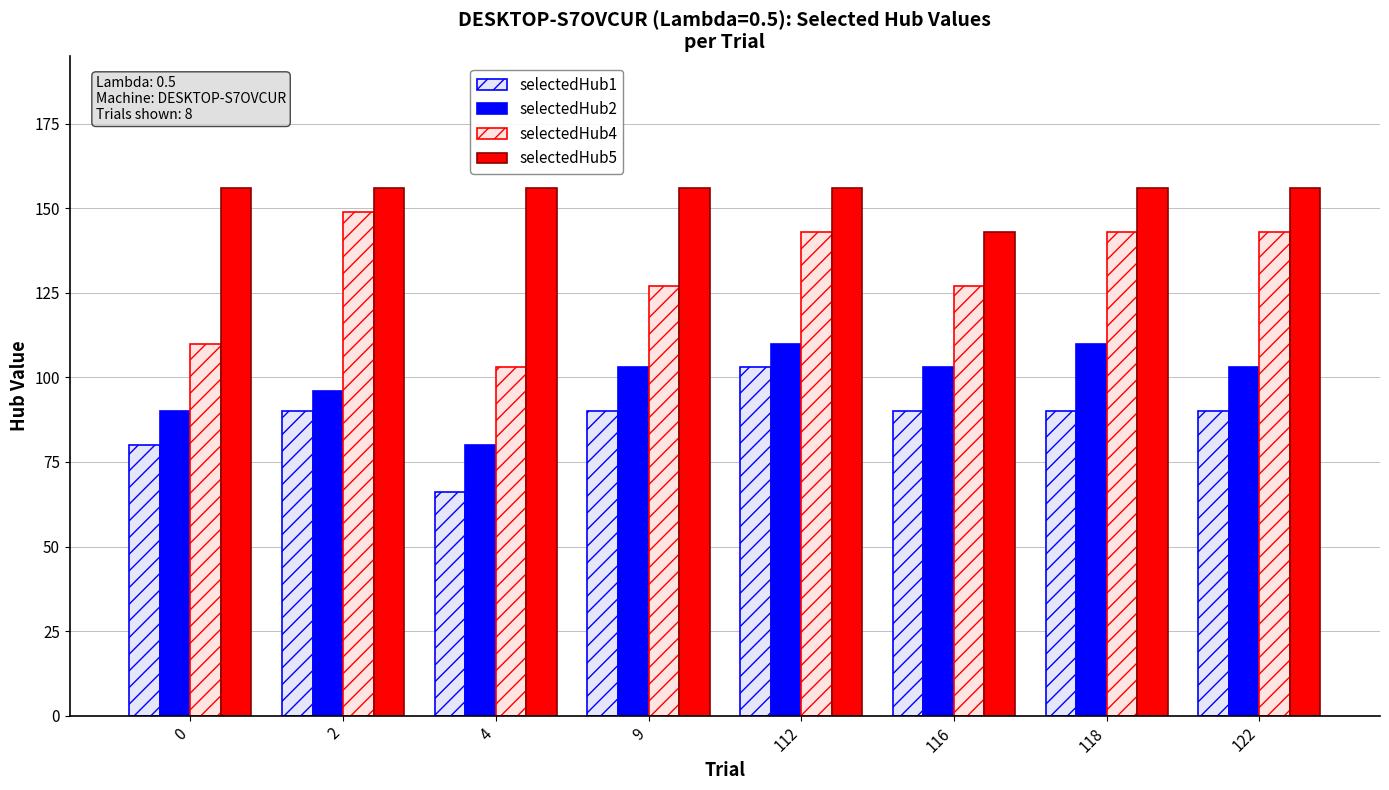

What is the value of the selectedHub2 bar at the 4th from the left?

103